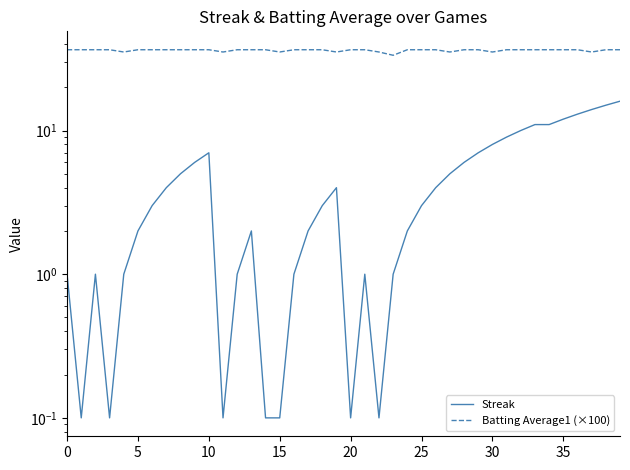

What are all the series names shown in the legend?

Streak, Batting Average1 (×100)